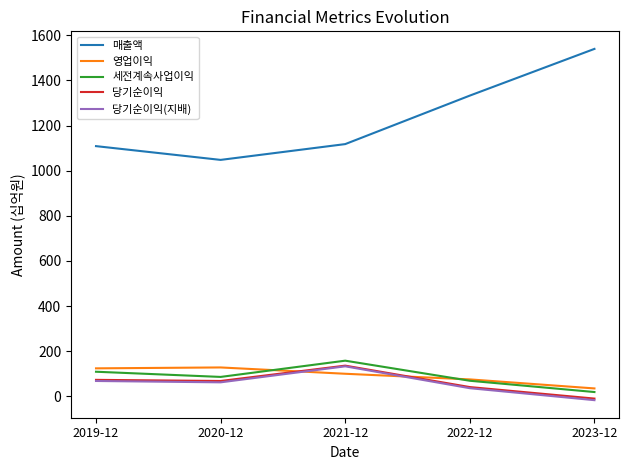

What are all the series names shown in the legend?

매출액, 영업이익, 세전계속사업이익, 당기순이익, 당기순이익(지배)